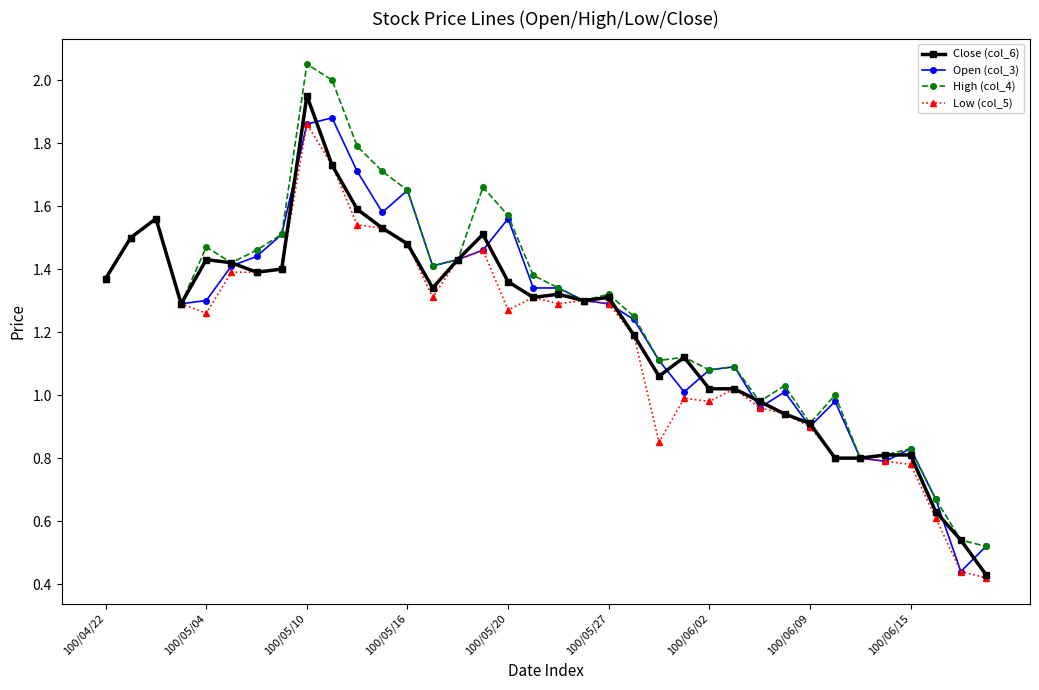

Which series has the widest spread of values?

High (col_4)